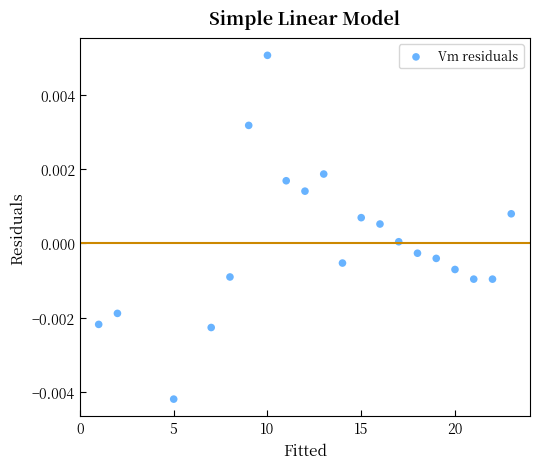

What is the range of X values (max minus min)?

22.0